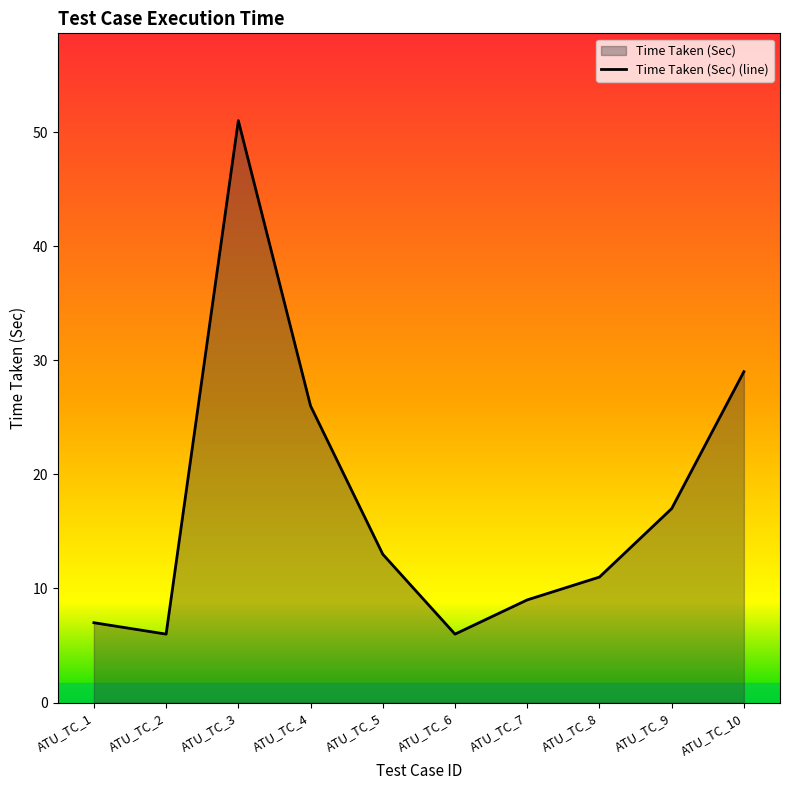

List the labels in order of value, largest first.

ATU_TC_3, ATU_TC_10, ATU_TC_4, ATU_TC_9, ATU_TC_5, ATU_TC_8, ATU_TC_7, ATU_TC_1, ATU_TC_2, ATU_TC_6